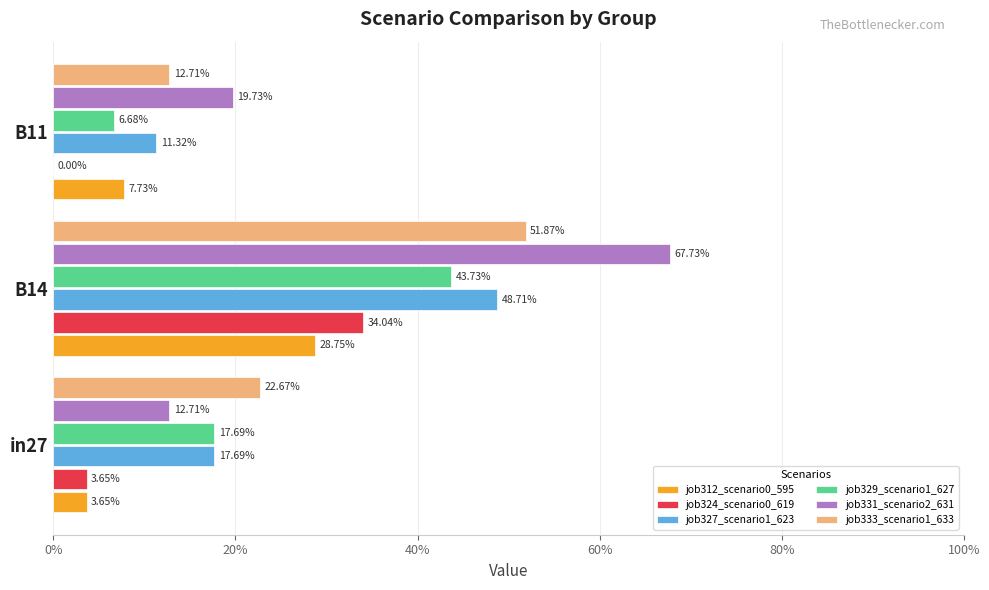

What is the difference between the maximum and minimum values in the job327_scenario1_623 series?

0.4